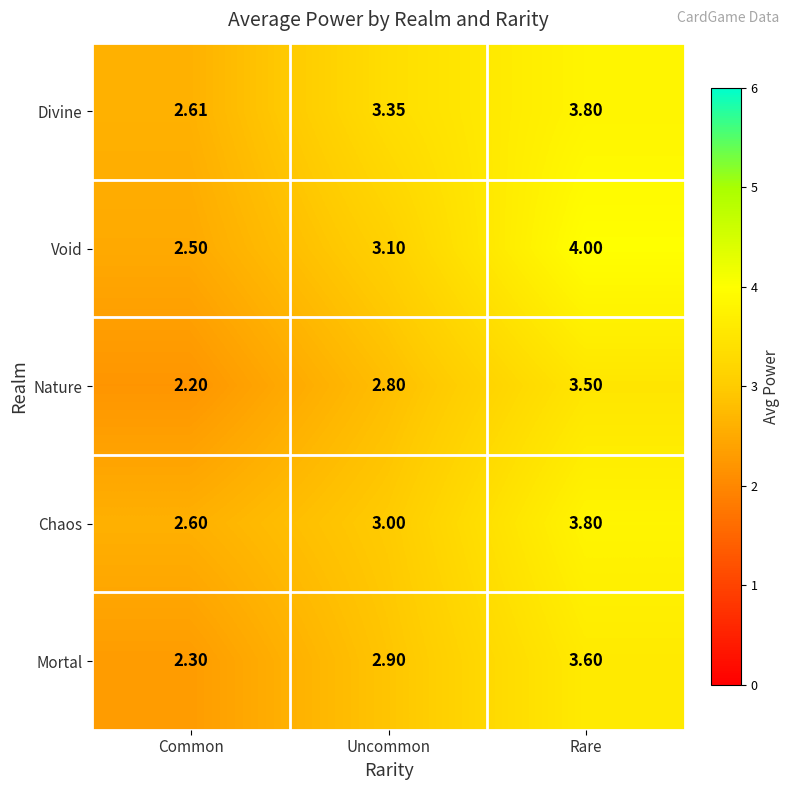

Which category has the highest value in the Chaos series?

Rare